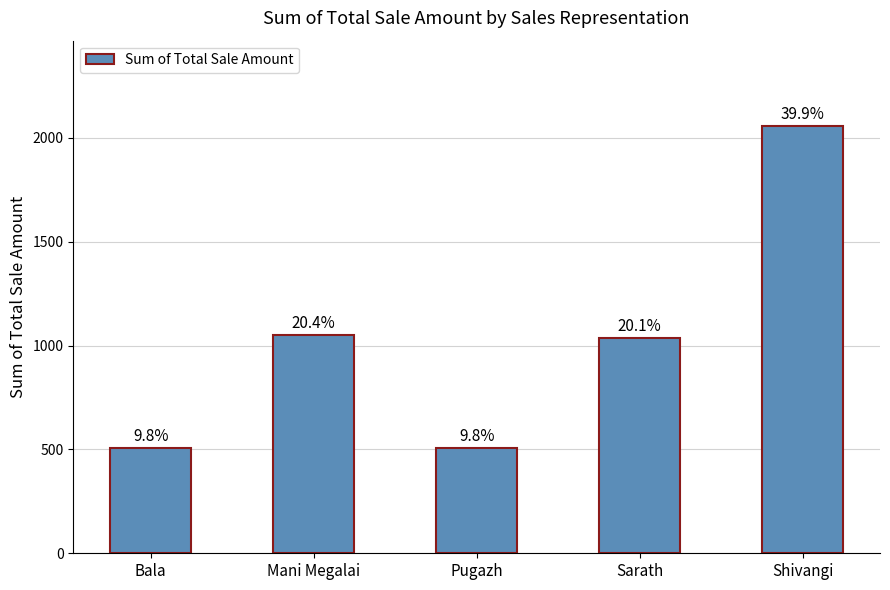

Does the chart contain any negative values?

No